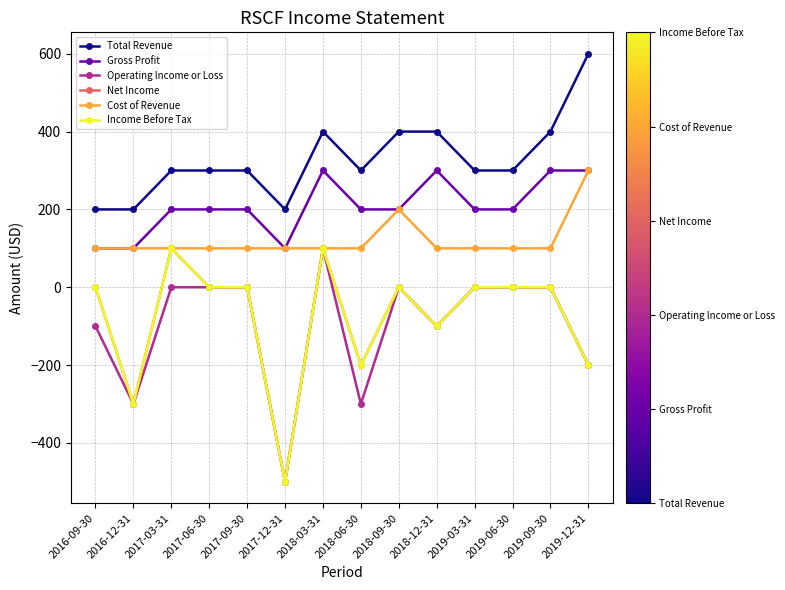

Is this an area chart (filled region under the line)?

No